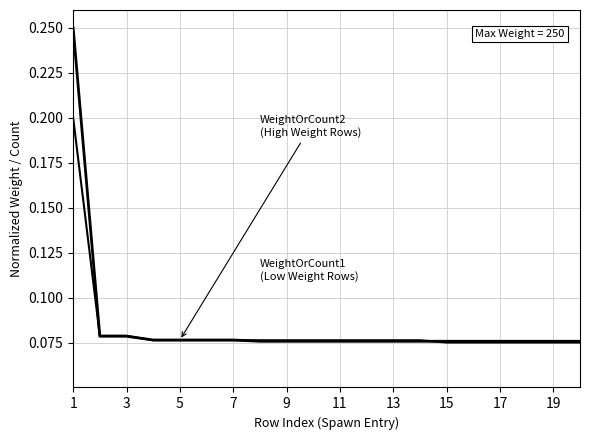

How many lines are shown in the chart?

2